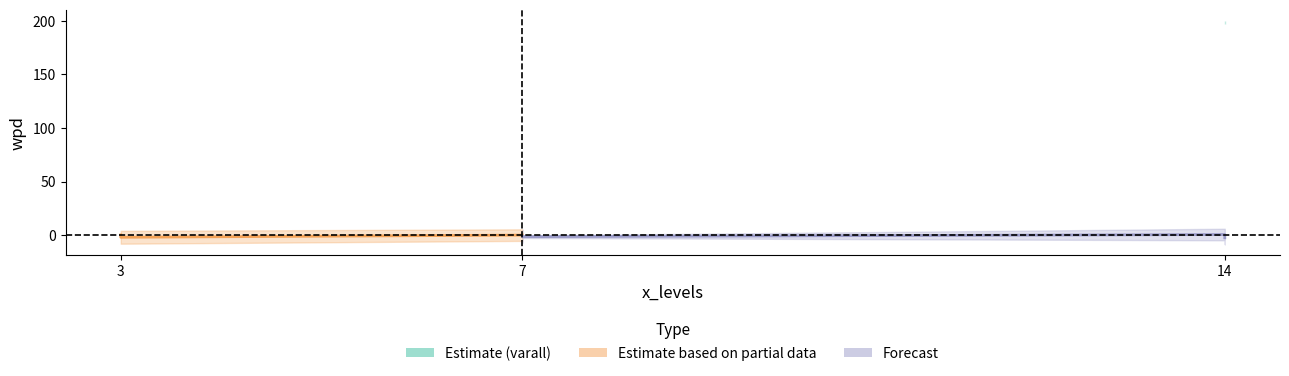

True or false: Estimate based on partial data has a value of 0.3 at 3.

True